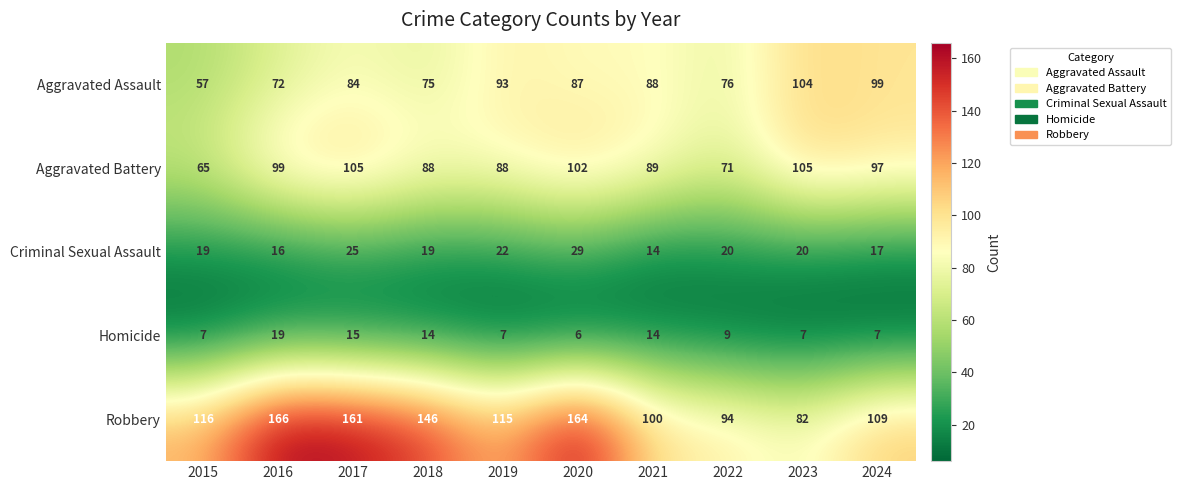

Where does the Criminal Sexual Assault series first go above 20?

2017